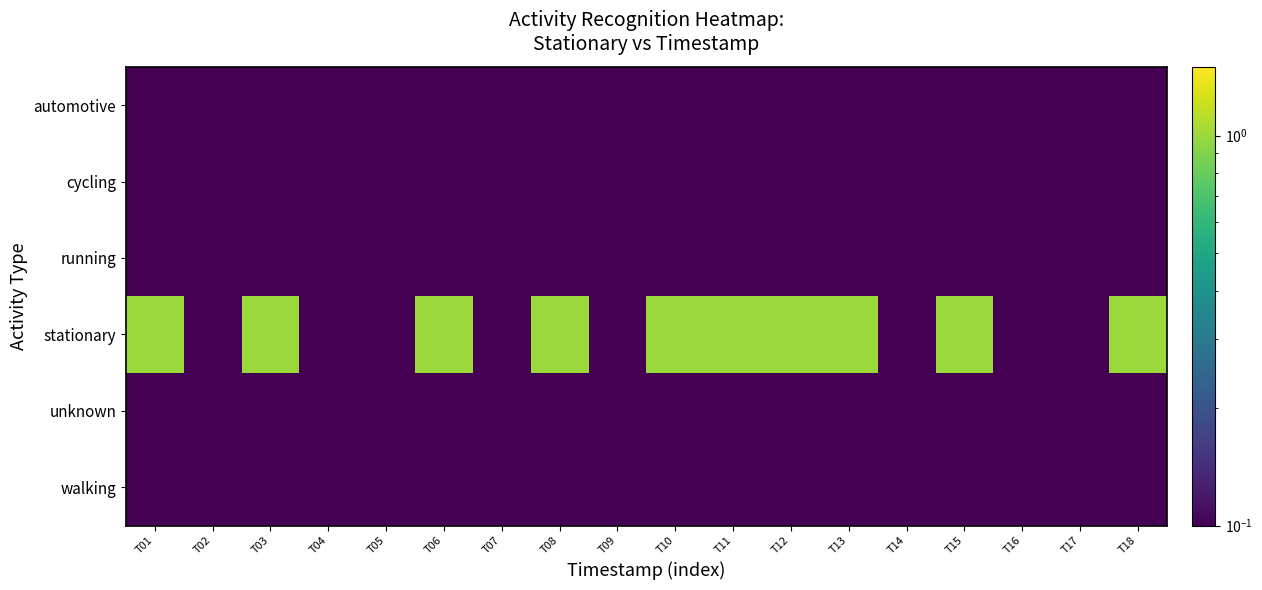

Reading left to right, what are all the values shown in this chart?

automotive: T01=0.1	T02=0.1	T03=0.1	T04=0.1	T05=0.1	T06=0.1	T07=0.1	T08=0.1	T09=0.1	T10=0.1	T11=0.1	T12=0.1	T13=0.1	T14=0.1	T15=0.1	T16=0.1	T17=0.1	T18=0.1
cycling: T01=0.1	T02=0.1	T03=0.1	T04=0.1	T05=0.1	T06=0.1	T07=0.1	T08=0.1	T09=0.1	T10=0.1	T11=0.1	T12=0.1	T13=0.1	T14=0.1	T15=0.1	T16=0.1	T17=0.1	T18=0.1
running: T01=0.1	T02=0.1	T03=0.1	T04=0.1	T05=0.1	T06=0.1	T07=0.1	T08=0.1	T09=0.1	T10=0.1	T11=0.1	T12=0.1	T13=0.1	T14=0.1	T15=0.1	T16=0.1	T17=0.1	T18=0.1
stationary: T01=1.0	T02=0.1	T03=1.0	T04=0.1	T05=0.1	T06=1.0	T07=0.1	T08=1.0	T09=0.1	T10=1.0	T11=1.0	T12=1.0	T13=1.0	T14=0.1	T15=1.0	T16=0.1	T17=0.1	T18=1.0
unknown: T01=0.1	T02=0.1	T03=0.1	T04=0.1	T05=0.1	T06=0.1	T07=0.1	T08=0.1	T09=0.1	T10=0.1	T11=0.1	T12=0.1	T13=0.1	T14=0.1	T15=0.1	T16=0.1	T17=0.1	T18=0.1
walking: T01=0.1	T02=0.1	T03=0.1	T04=0.1	T05=0.1	T06=0.1	T07=0.1	T08=0.1	T09=0.1	T10=0.1	T11=0.1	T12=0.1	T13=0.1	T14=0.1	T15=0.1	T16=0.1	T17=0.1	T18=0.1